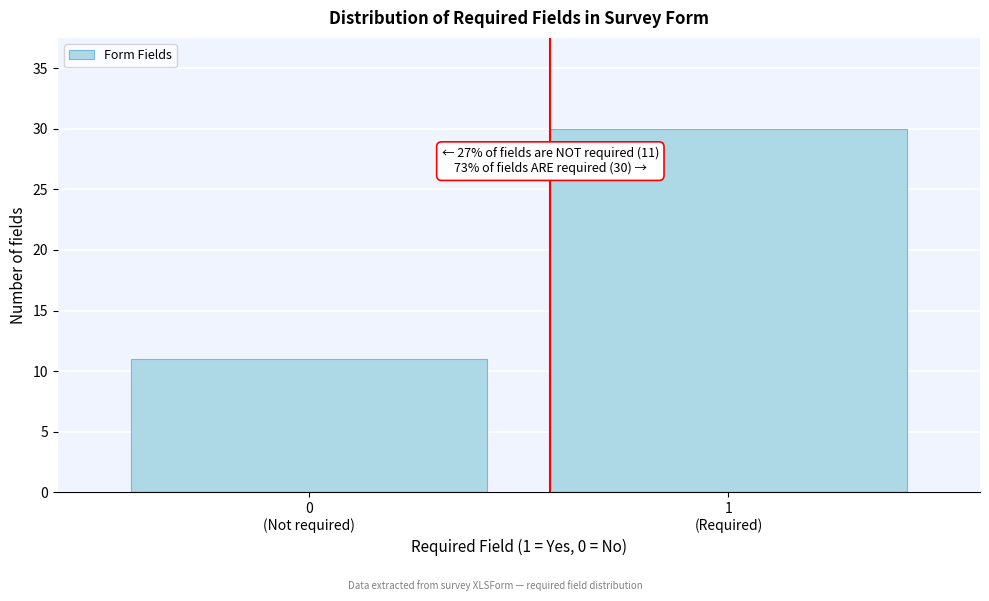

Reading left to right, extract all data points from this chart.

11	30